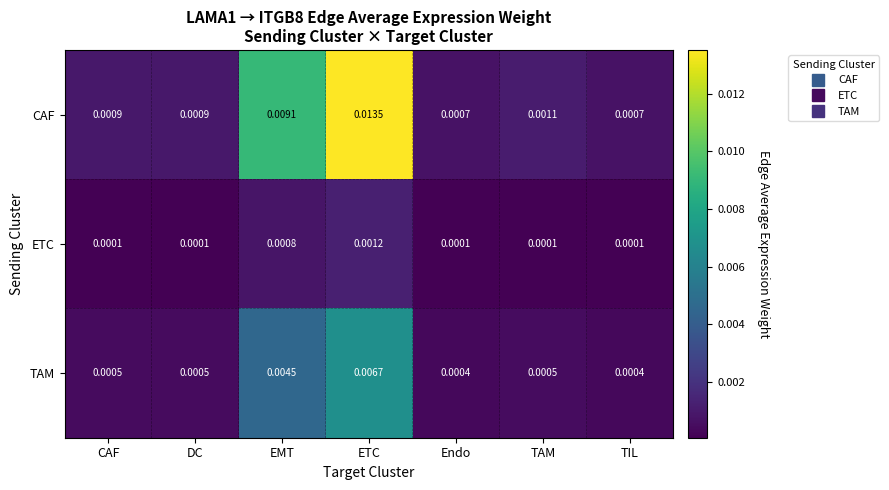

At which label does CAF reach its peak?

ETC